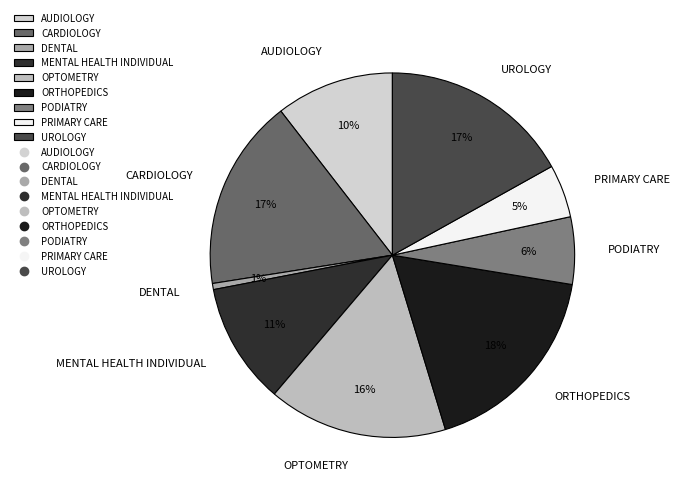

Which slice is the largest?

ORTHOPEDICS